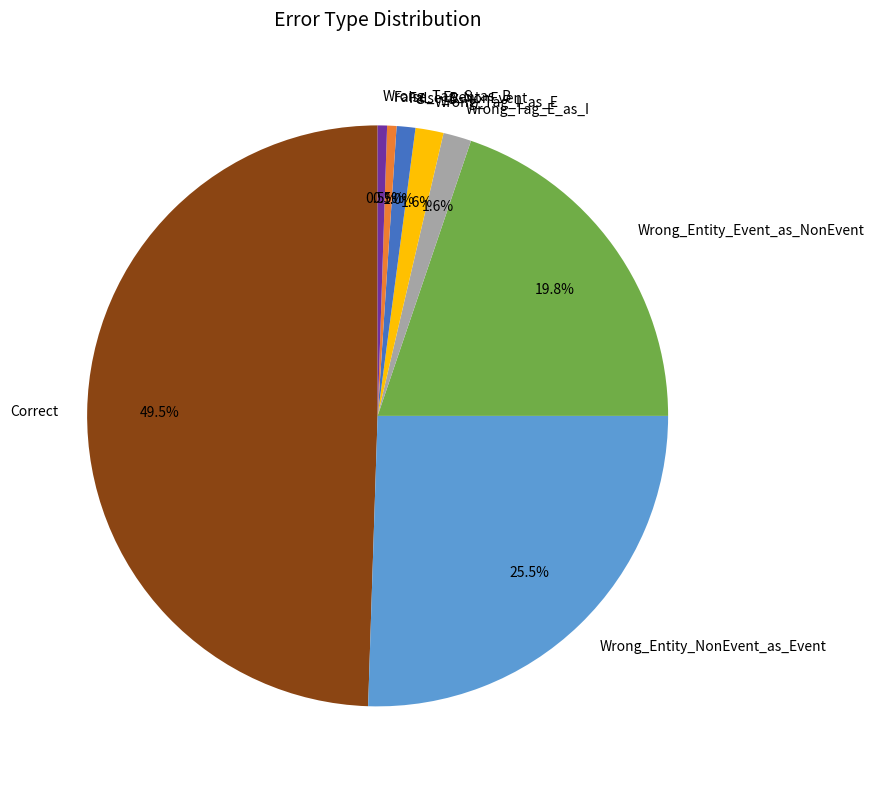

What is the largest slice in the pie chart?

Correct